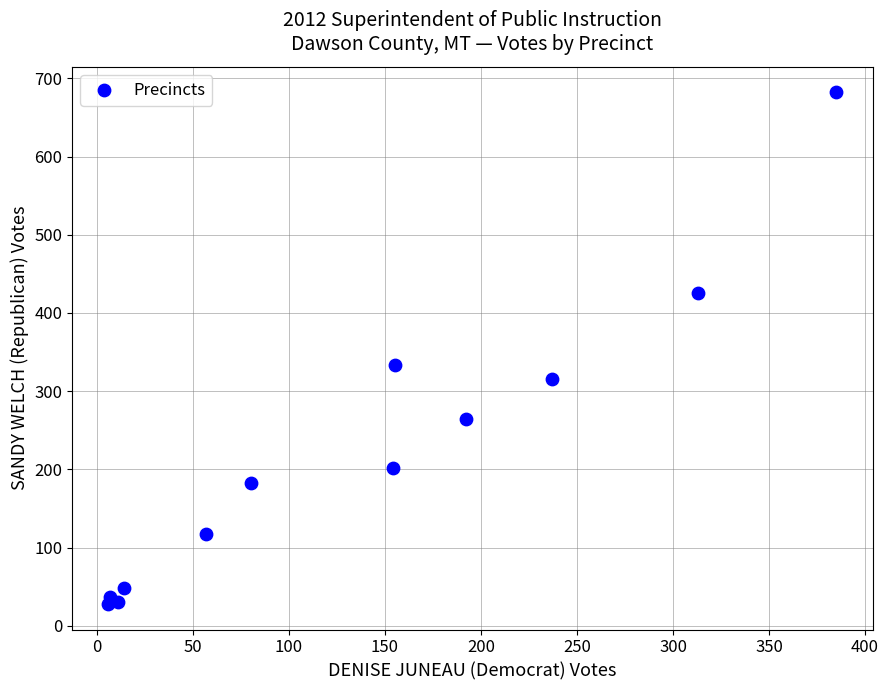

What Y value in the scatter plot is closest to 355?

334